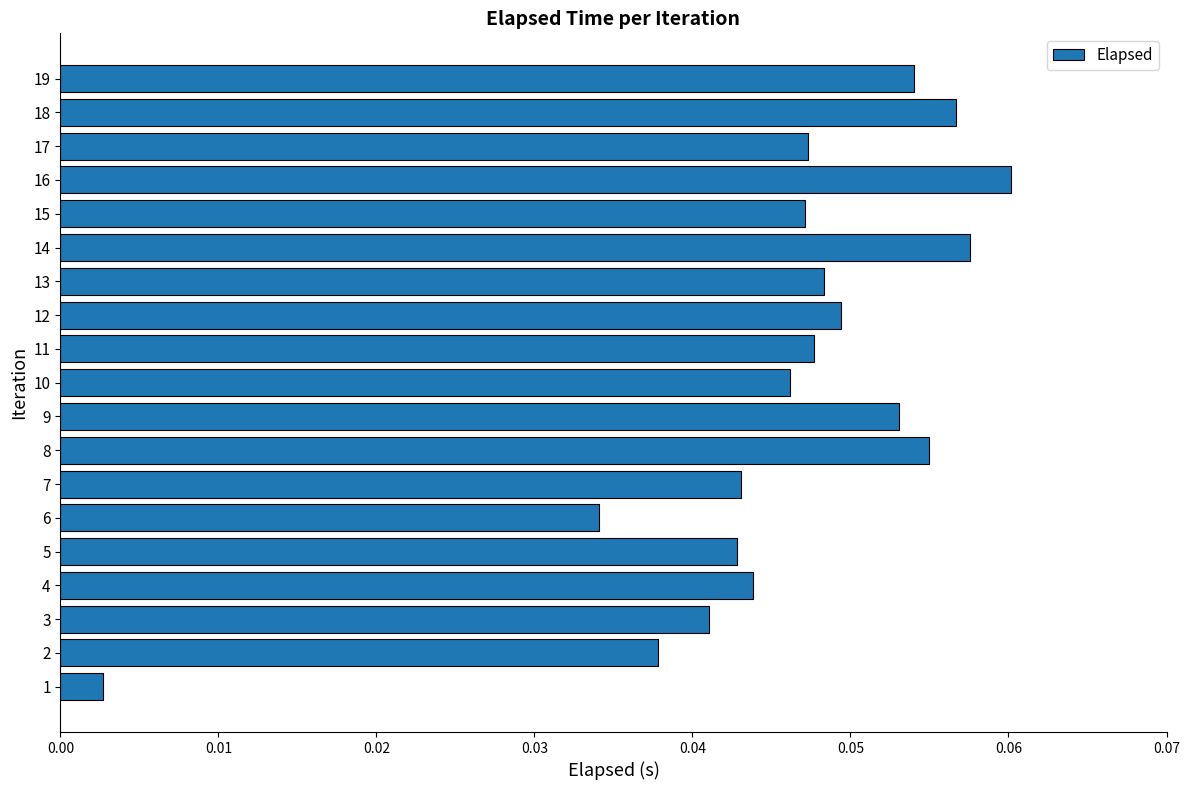

What is the sum of all values?

0.9